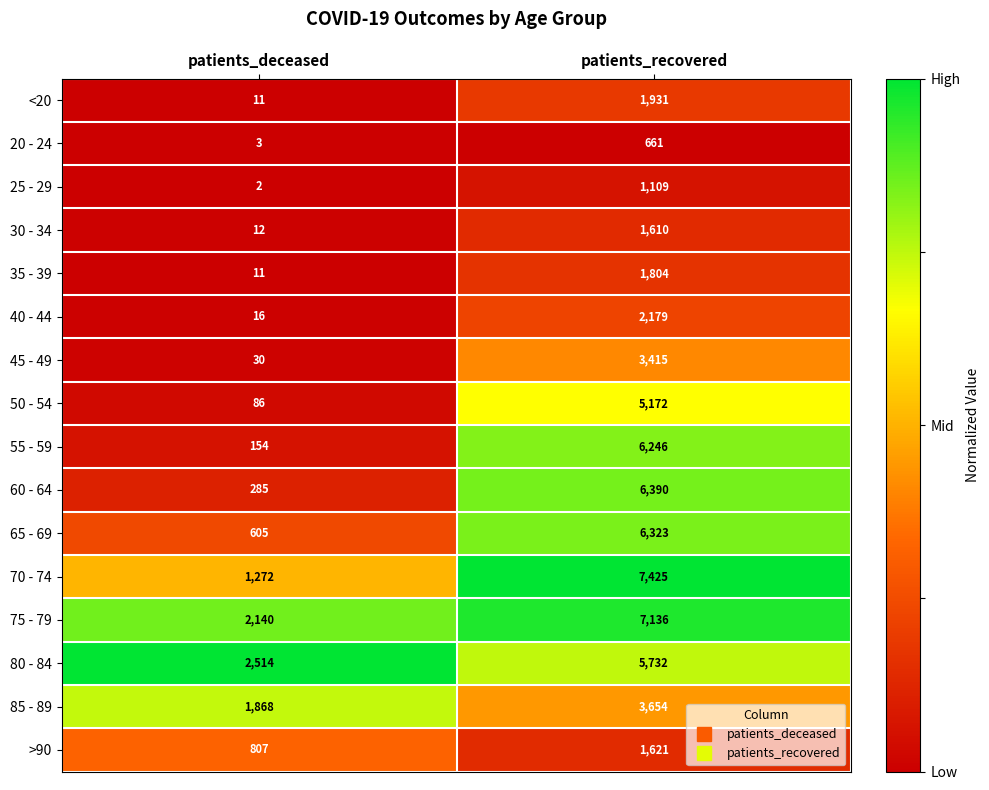

Which category has the highest value in the 40 - 44 series?

patients_recovered